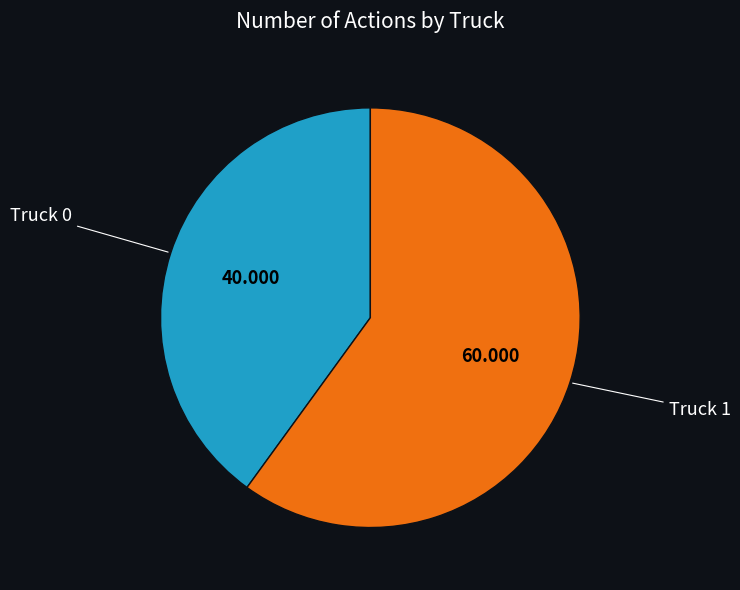

Is Truck 1 the majority of the pie?

Yes